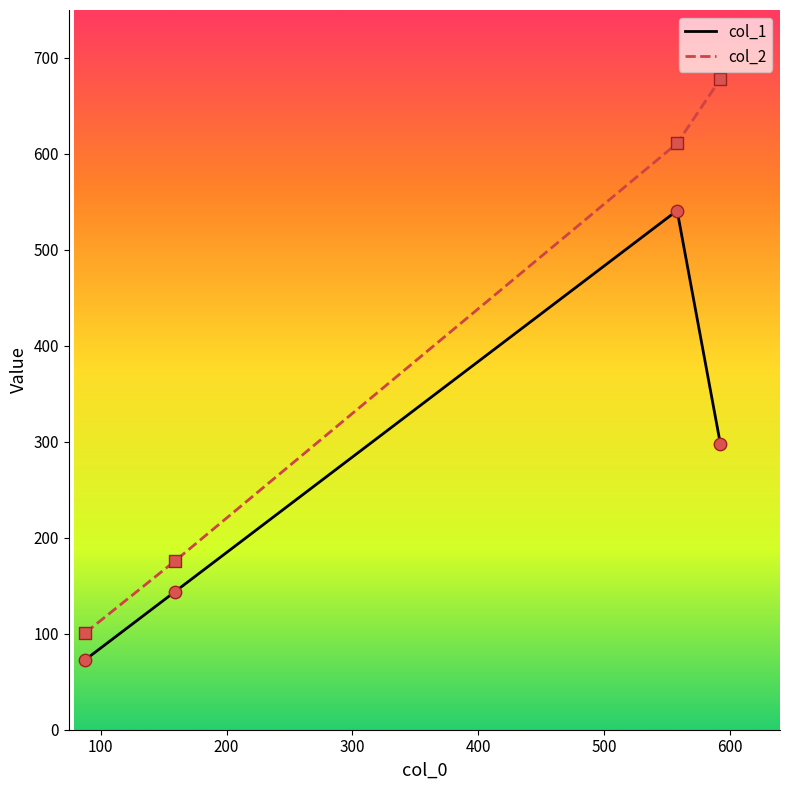

What are all the series names shown in the legend?

col_1, col_2